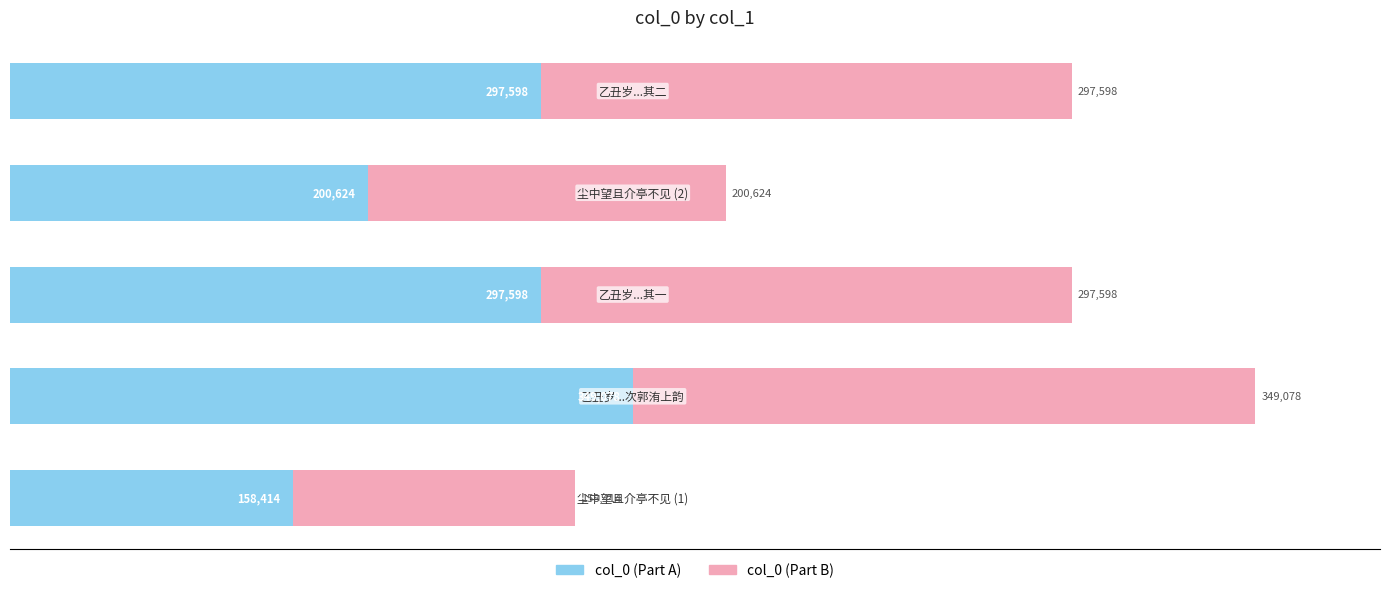

How many series are shown in this chart?

2